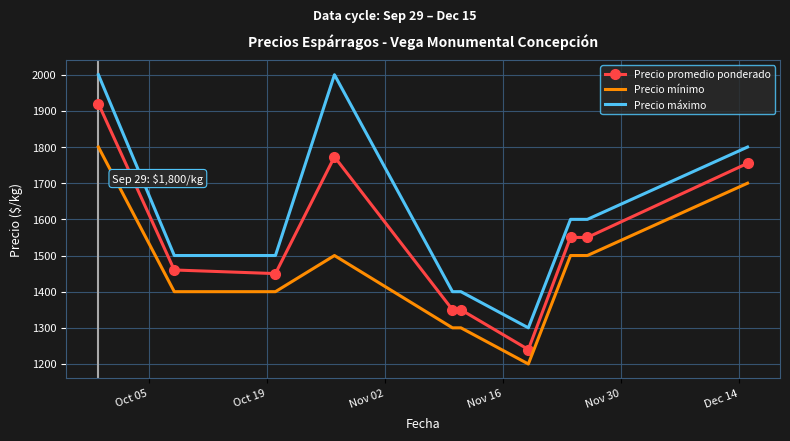

True or false: Precio promedio ponderado and Precio mínimo intersect in this chart.

False